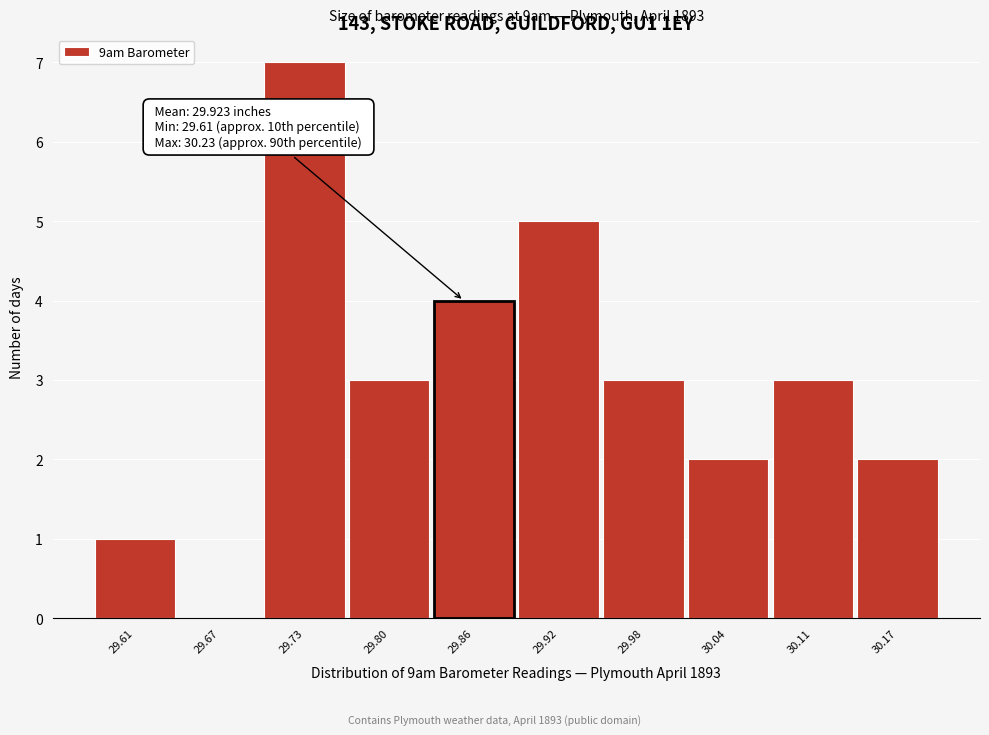

Reading right to left, transcribe all the data shown in this chart.

30.17=2	30.11=3	30.04=2	29.98=3	29.92=5	29.86=4	29.80=3	29.73=7	29.67=0	29.61=1